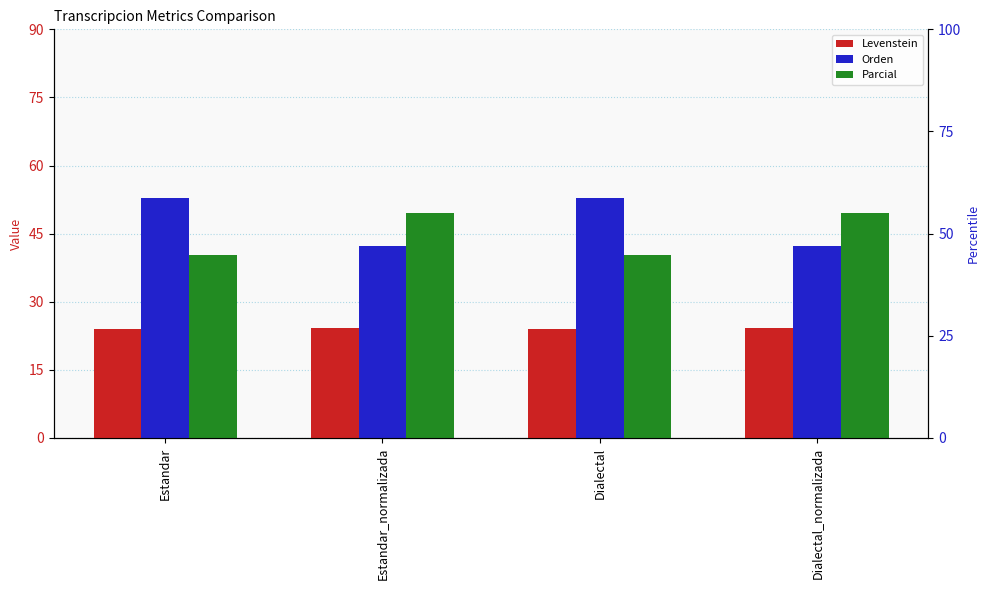

Which category has the highest value across all series?

Estandar